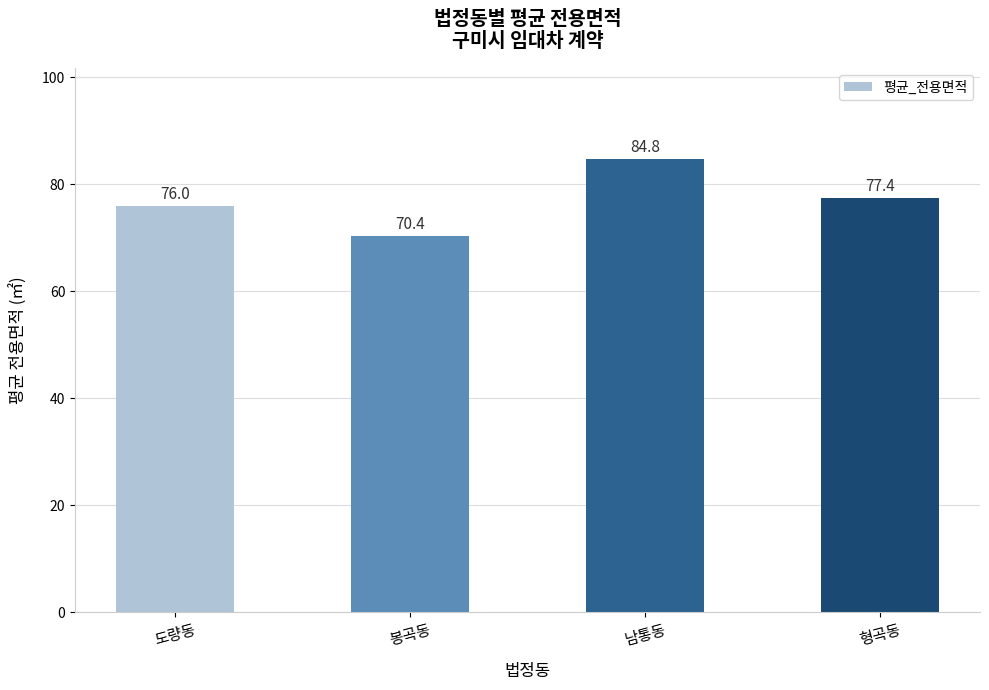

Are the bars grouped side by side (vs. stacked)?

No